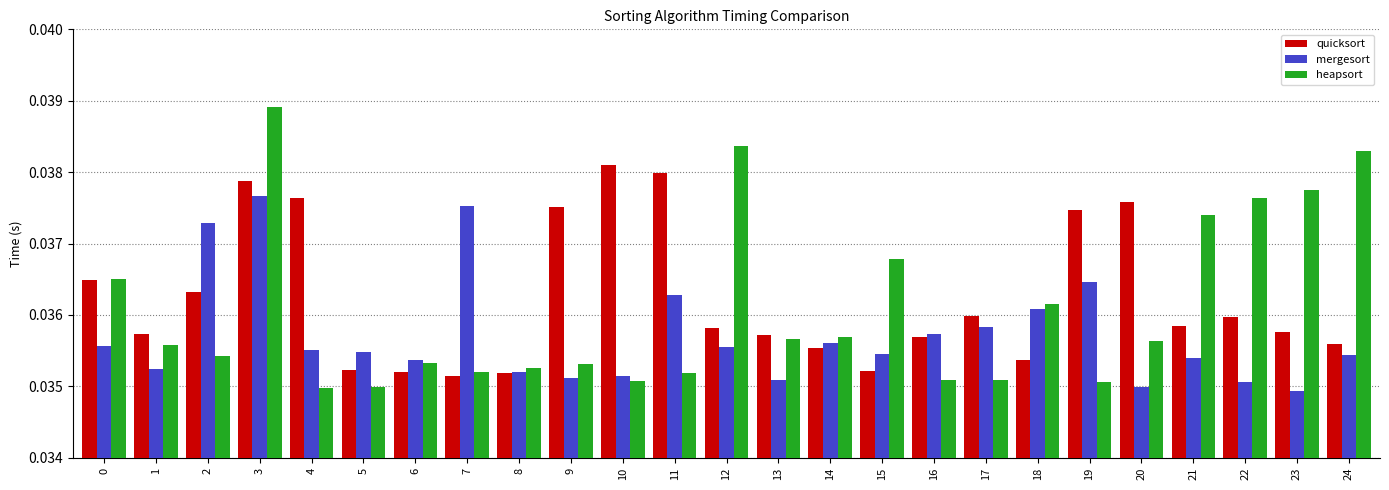

Count the heapsort values in the range 0 to 1.

25